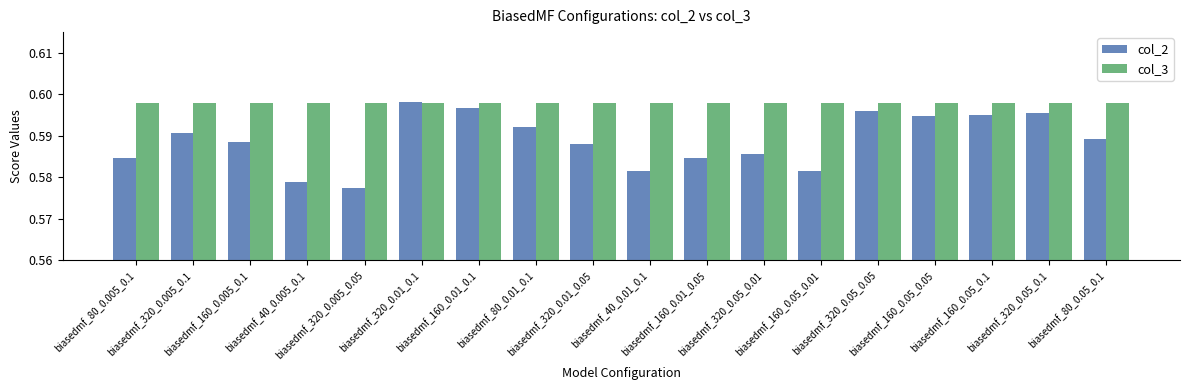

Which series has the largest total across all categories?

col_3